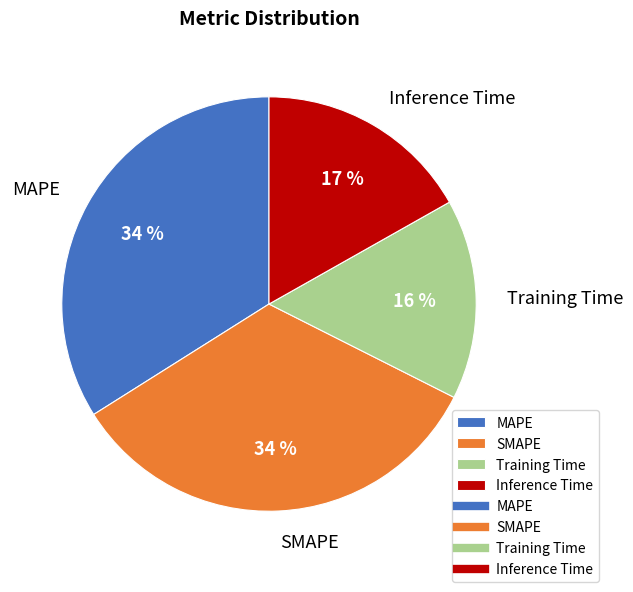

To the nearest percent, what is the average slice percentage?

25%